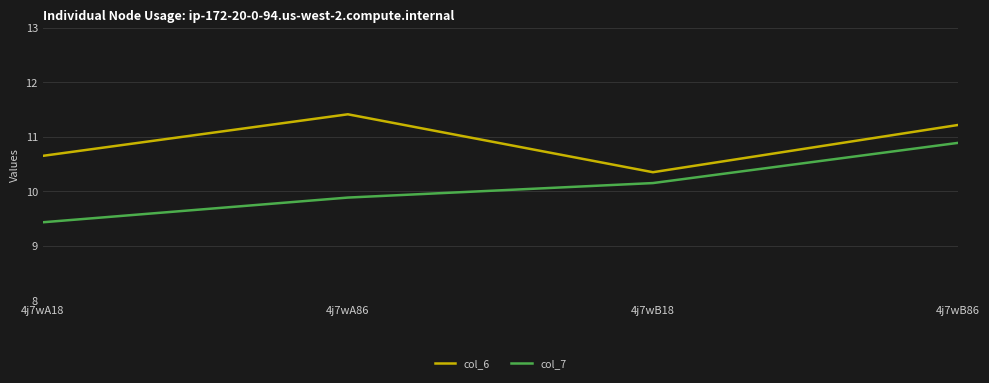

Rank the categories by col_6 value from lowest to highest.

4j7wB18, 4j7wA18, 4j7wB86, 4j7wA86